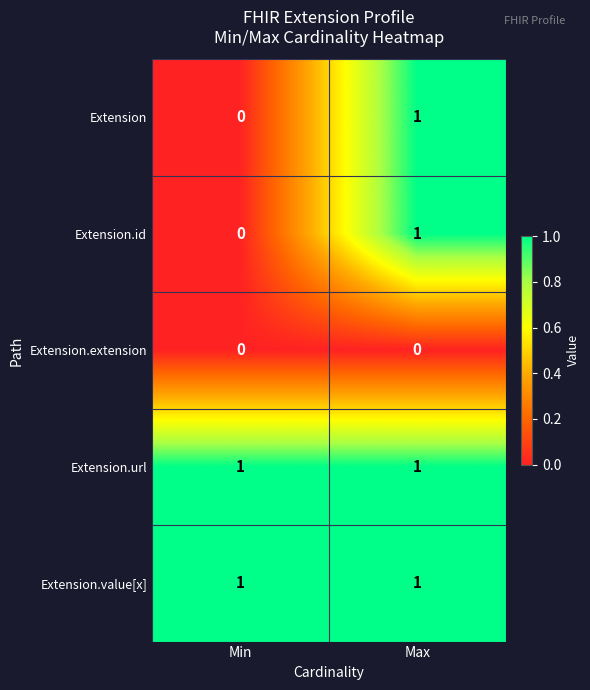

True or false: Extension.value[x] has a value of 1 at Min.

True